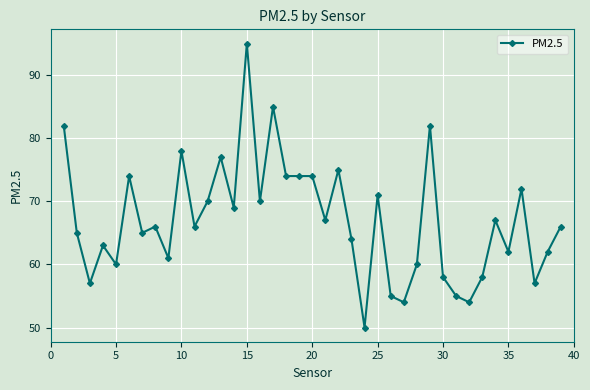

Does the chart have visible grid lines?

Yes